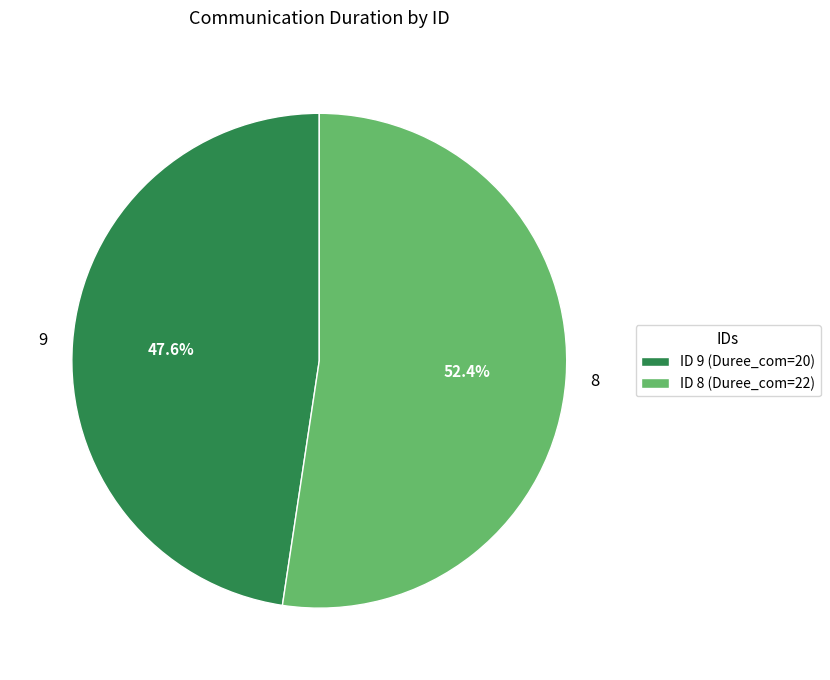

Approximately how many times larger is the value at 9 compared to 8?

0.9